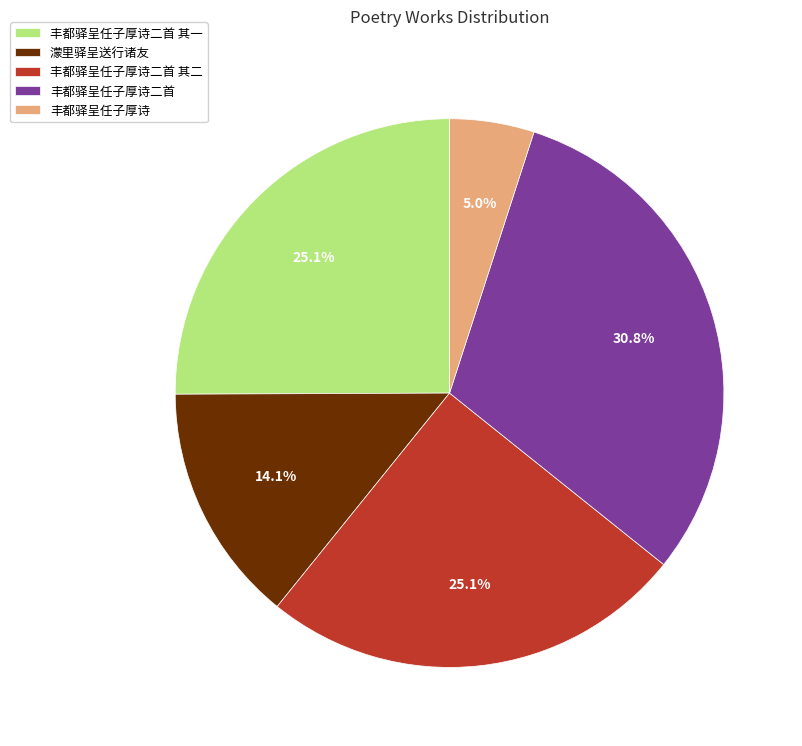

Approximately how many times larger is the value at 濛里驿呈送行诸友 compared to 丰都驿呈任子厚诗二首?

0.5